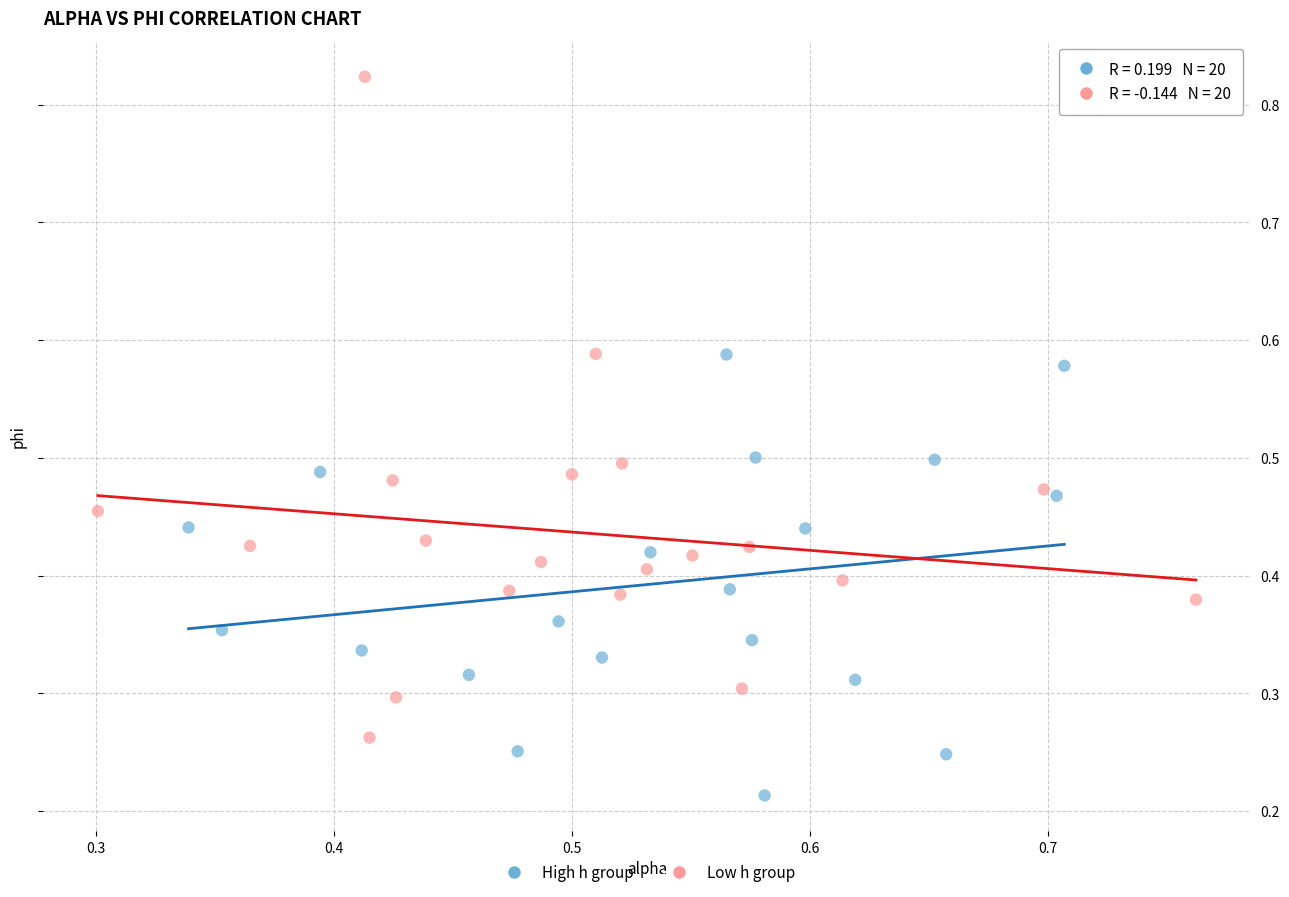

Which series has the largest Y range (max minus min)?

Low h group